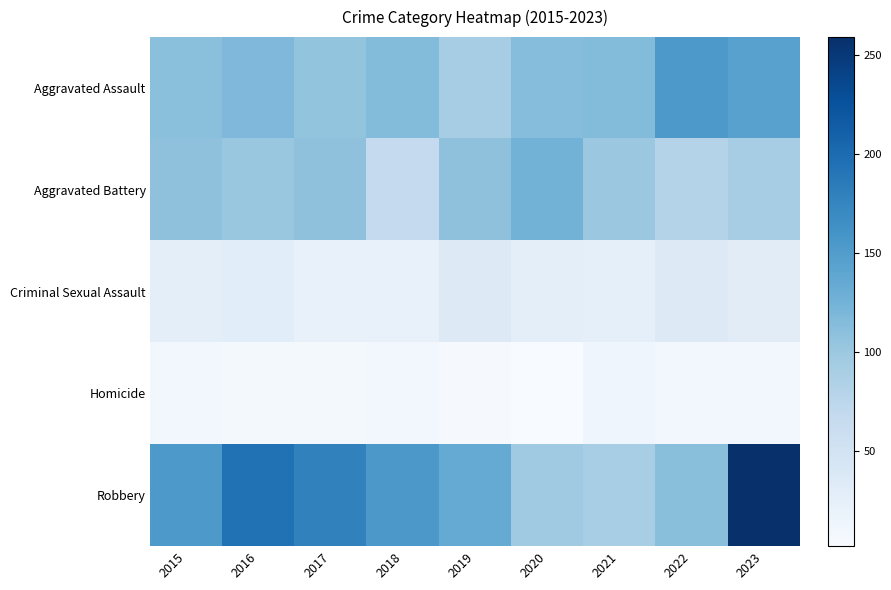

What is the spread (max minus min) of values at 2017?

170